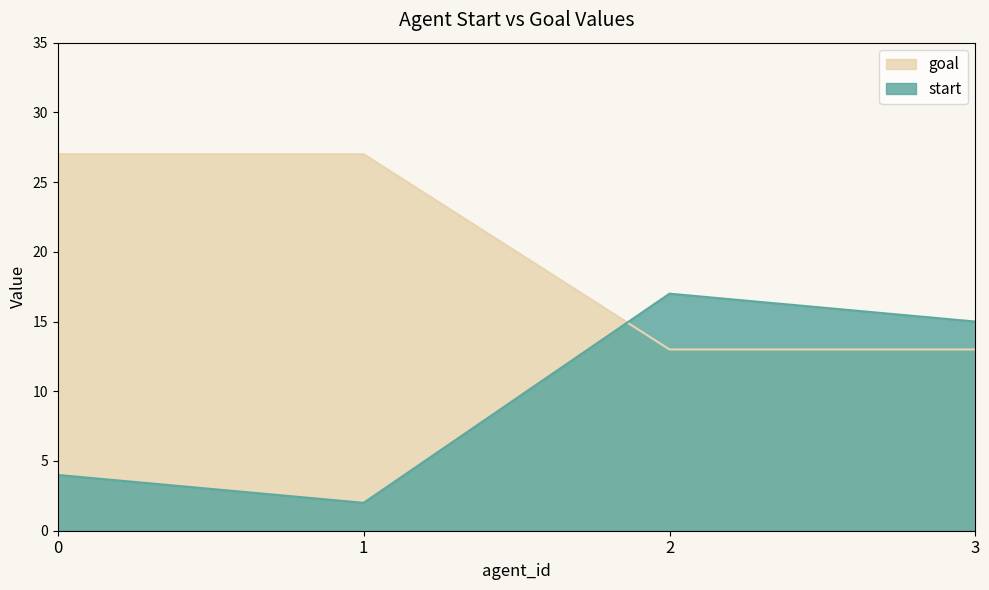

What is the lowest value of the start series?

2